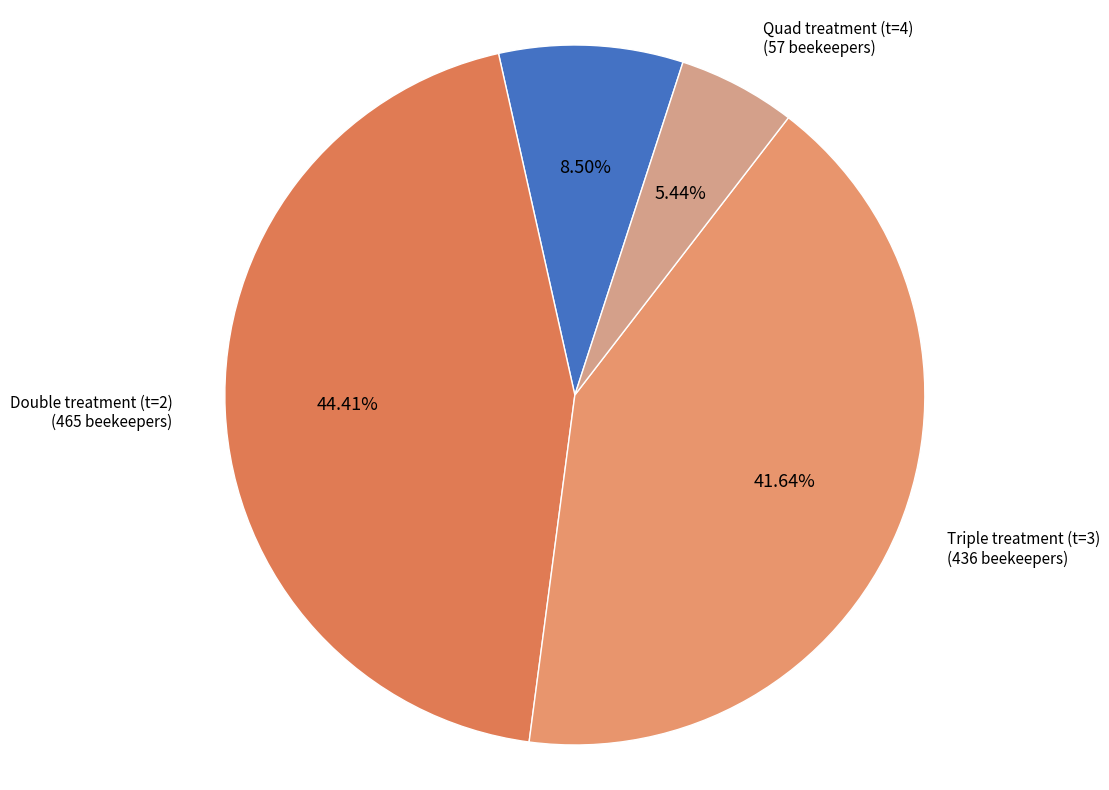

Does any single category account for the majority?

No